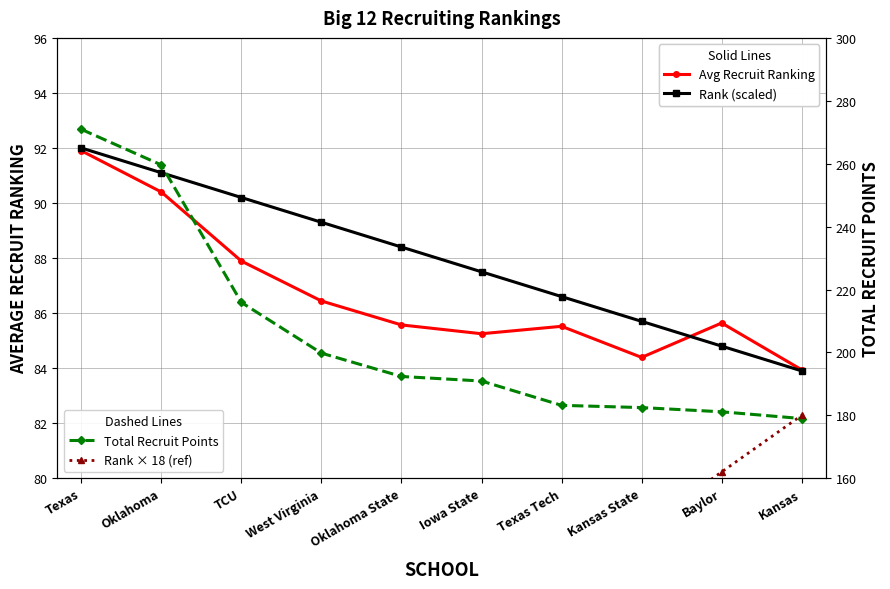

In Avg Recruit Ranking, how many points are lower than both neighbors (excluding endpoints)?

2